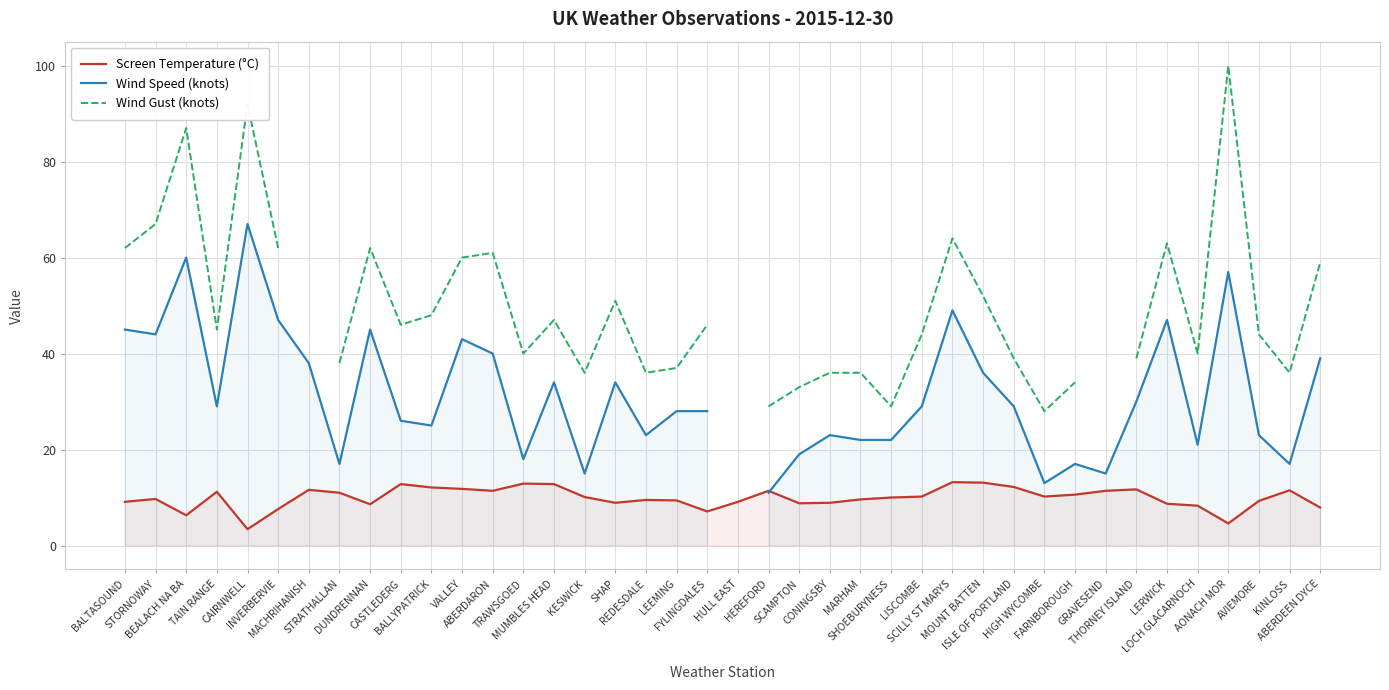

At KESWICK, list the series in order from smallest to largest.

Screen Temperature (°C), Wind Speed (knots), Wind Gust (knots)